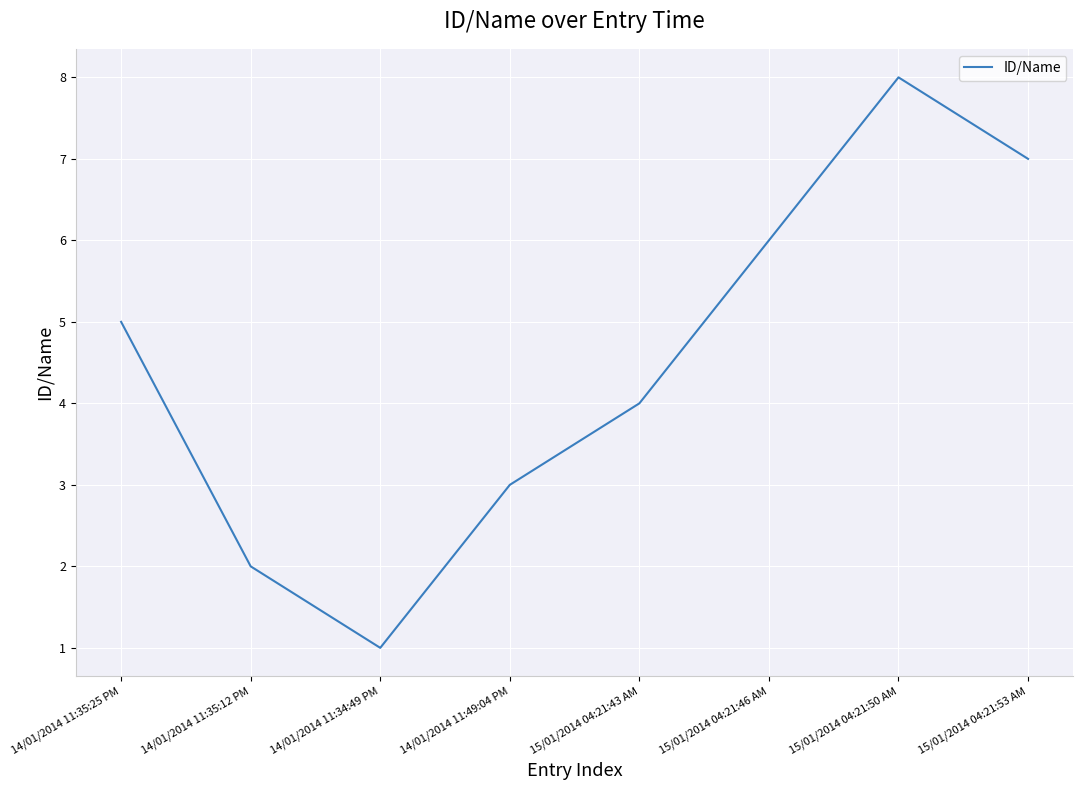

True or false: there are more than 0 points higher than both neighbors.

True